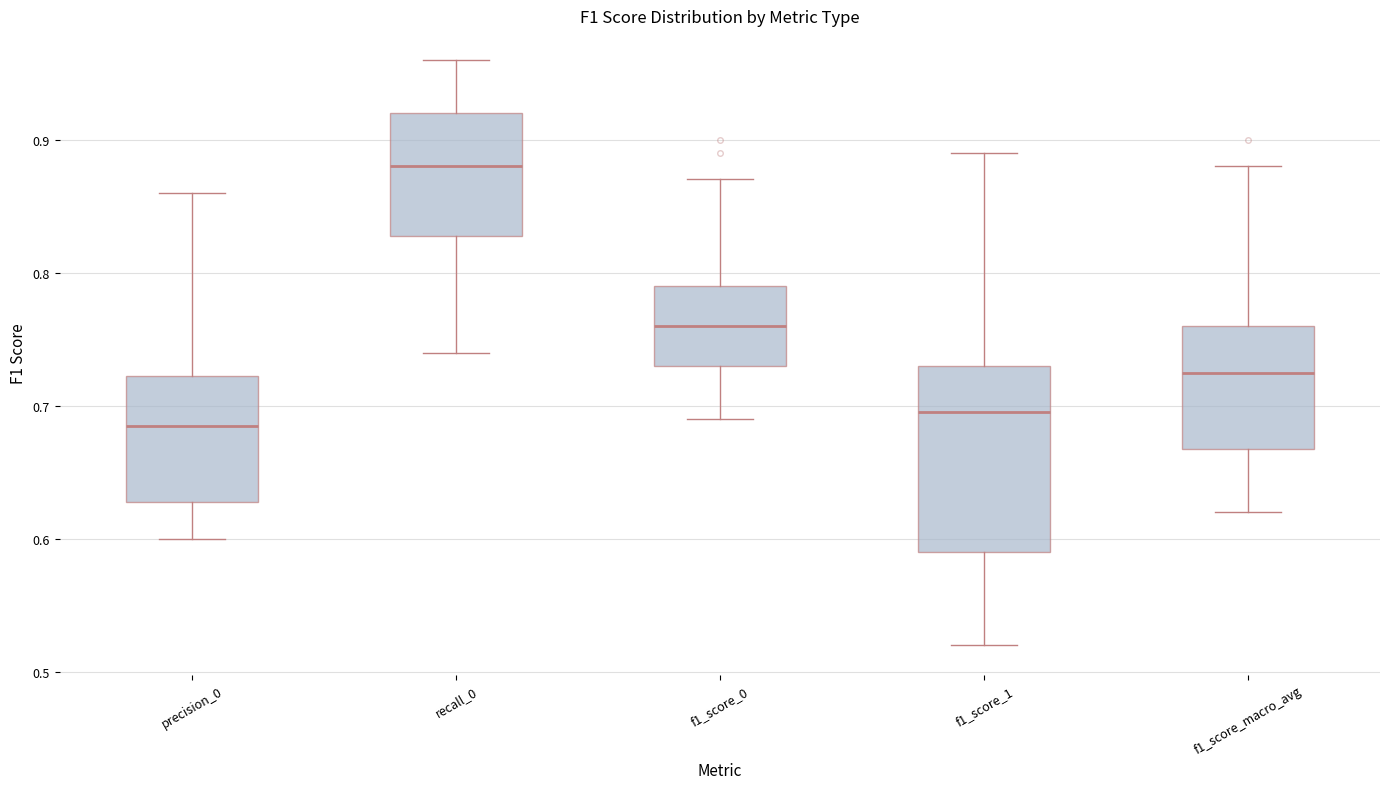

Comparing the boxes themselves (not the whiskers), which one is the tallest?

f1_score_1